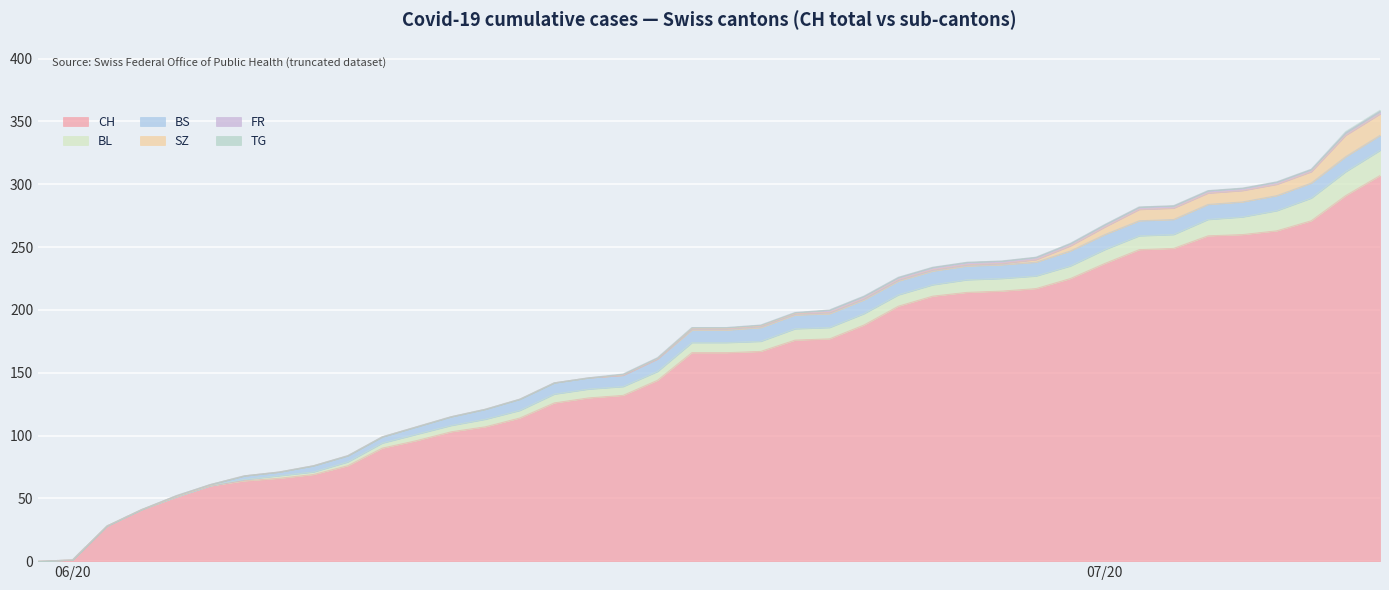

What is the maximum value for CH?

307